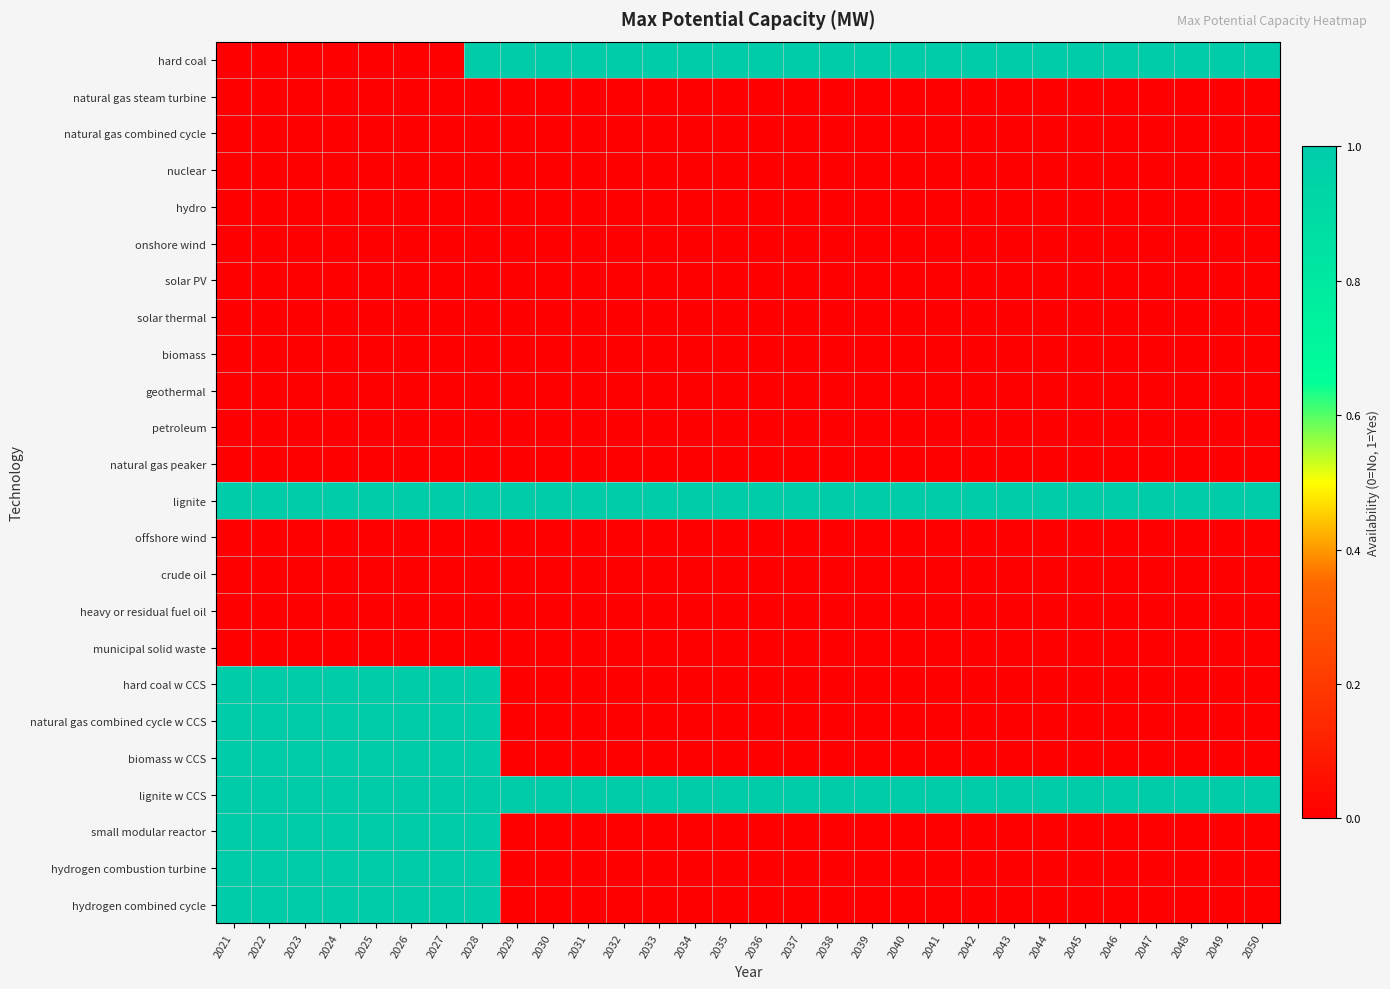

Rank the series by their maximum value, from highest to lowest.

hard coal, lignite, hard coal w CCS, natural gas combined cycle w CCS, biomass w CCS, lignite w CCS, small modular reactor, hydrogen combustion turbine, hydrogen combined cycle, natural gas steam turbine, natural gas combined cycle, nuclear, hydro, onshore wind, solar PV, solar thermal, biomass, geothermal, petroleum, natural gas peaker, offshore wind, crude oil, heavy or residual fuel oil, municipal solid waste